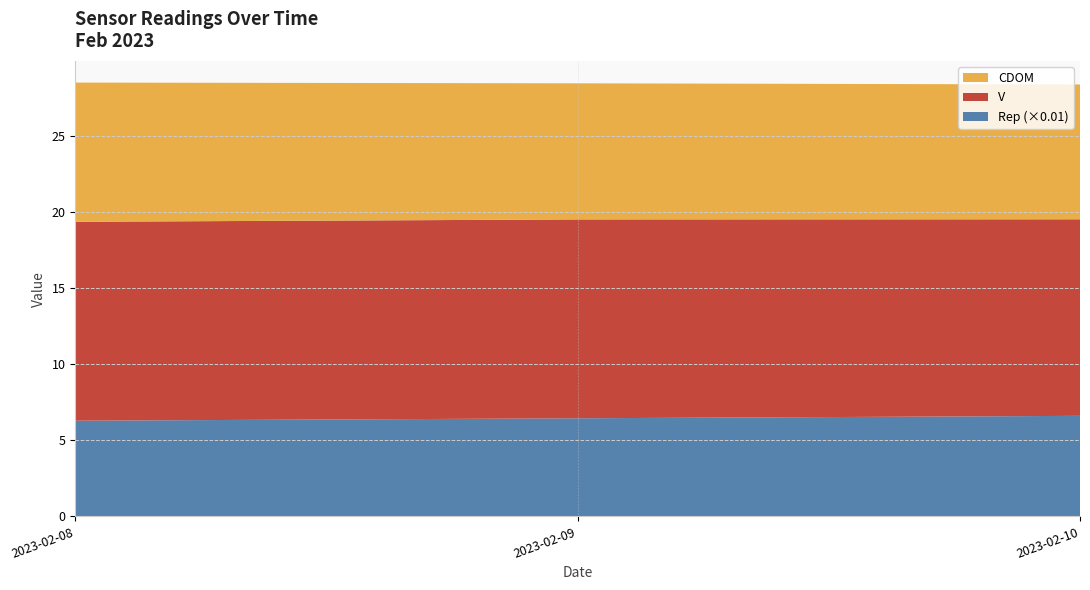

What is the total value across all series at 2023-02-08?

28.5